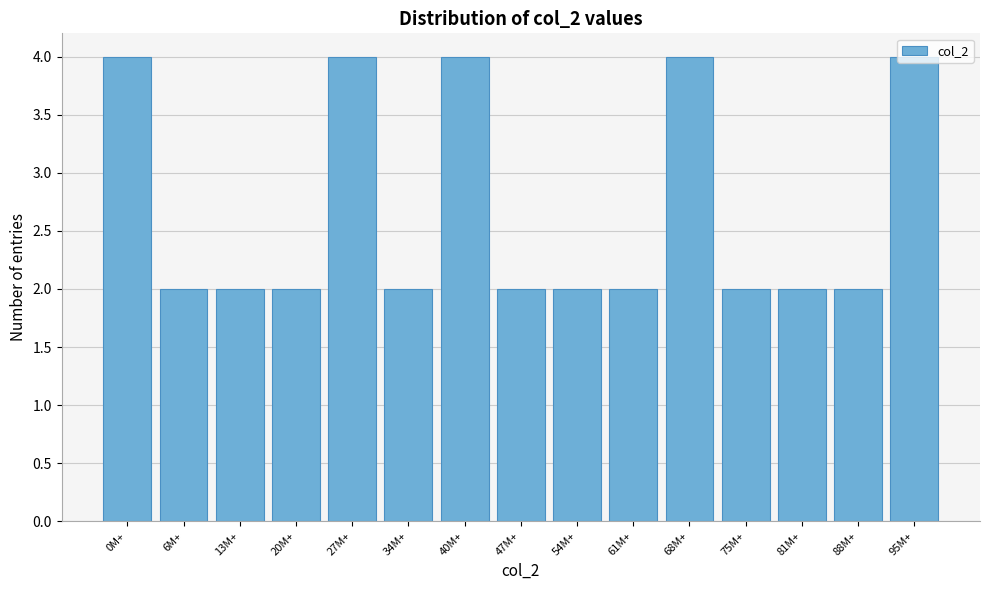

What is the greatest value displayed?

4